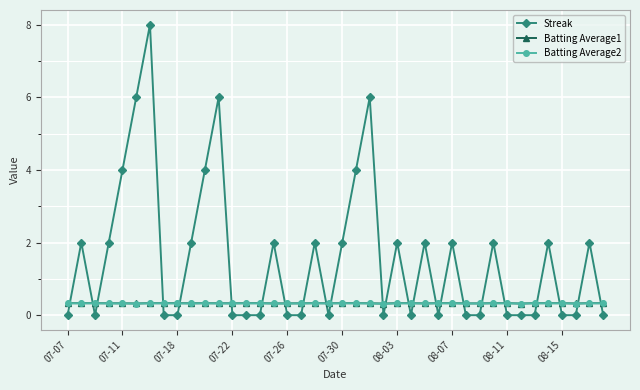

Which series has the largest range (max minus min)?

Streak